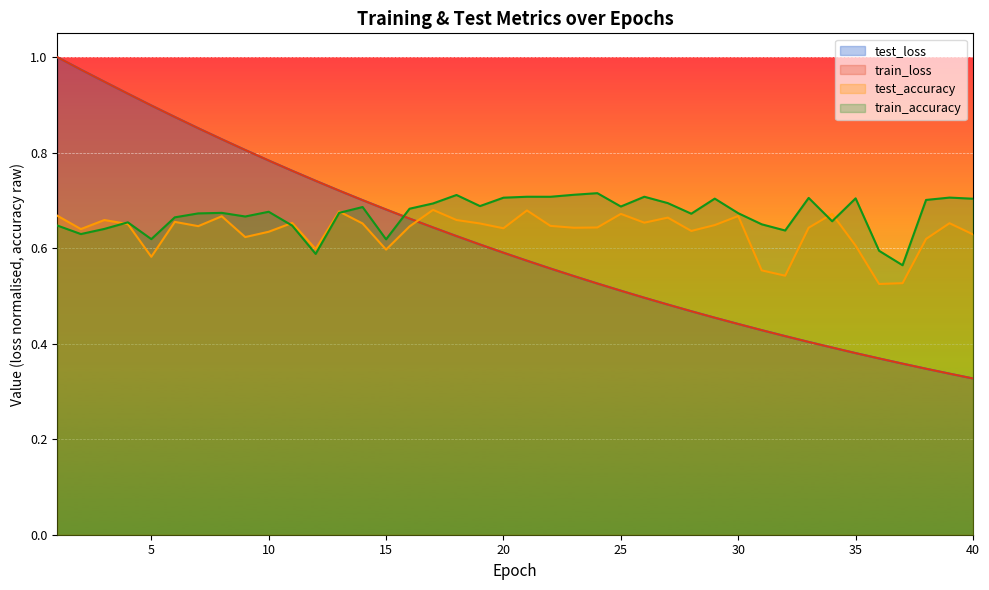

Reading left to right, extract all data points from this chart.

test_loss: 1.0	1.0	0.9	0.9	0.9	0.9	0.9	0.8	0.8	0.8	0.8	0.7	0.7	0.7	0.7	0.7	0.6	0.6	0.6	0.6	0.6	0.6	0.5	0.5	0.5	0.5	0.5	0.5	0.5	0.4	0.4	0.4	0.4	0.4	0.4	0.4	0.4	0.3	0.3	0.3
train_loss: 1.0	1.0	0.9	0.9	0.9	0.9	0.9	0.8	0.8	0.8	0.8	0.7	0.7	0.7	0.7	0.7	0.6	0.6	0.6	0.6	0.6	0.6	0.5	0.5	0.5	0.5	0.5	0.5	0.5	0.4	0.4	0.4	0.4	0.4	0.4	0.4	0.4	0.3	0.3	0.3
test_accuracy: 0.7	0.6	0.7	0.7	0.6	0.7	0.6	0.7	0.6	0.6	0.7	0.6	0.7	0.7	0.6	0.6	0.7	0.7	0.7	0.6	0.7	0.6	0.6	0.6	0.7	0.7	0.7	0.6	0.6	0.7	0.6	0.5	0.6	0.7	0.6	0.5	0.5	0.6	0.7	0.6
train_accuracy: 0.6	0.6	0.6	0.7	0.6	0.7	0.7	0.7	0.7	0.7	0.6	0.6	0.7	0.7	0.6	0.7	0.7	0.7	0.7	0.7	0.7	0.7	0.7	0.7	0.7	0.7	0.7	0.7	0.7	0.7	0.7	0.6	0.7	0.7	0.7	0.6	0.6	0.7	0.7	0.7